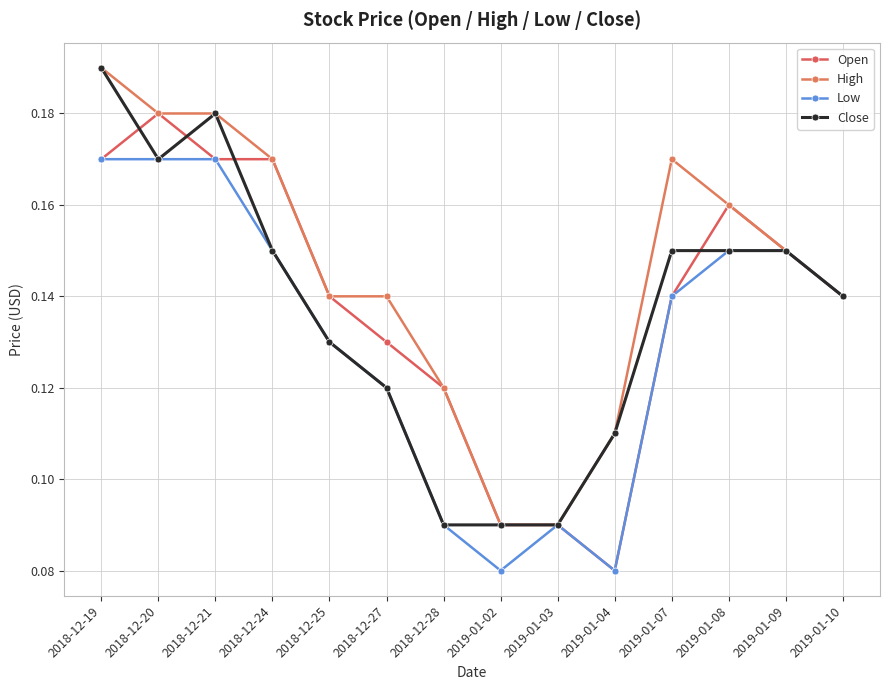

Which label corresponds to the smallest value in the chart?

2019-01-04